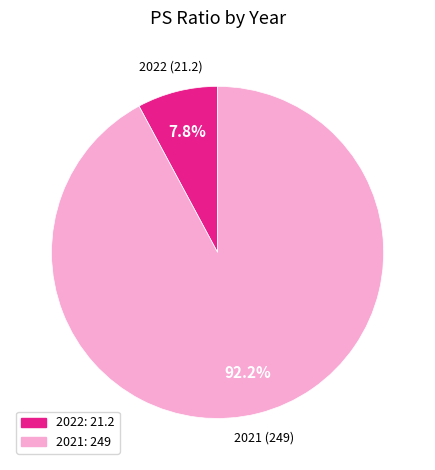

Count the number of slices in the pie.

2